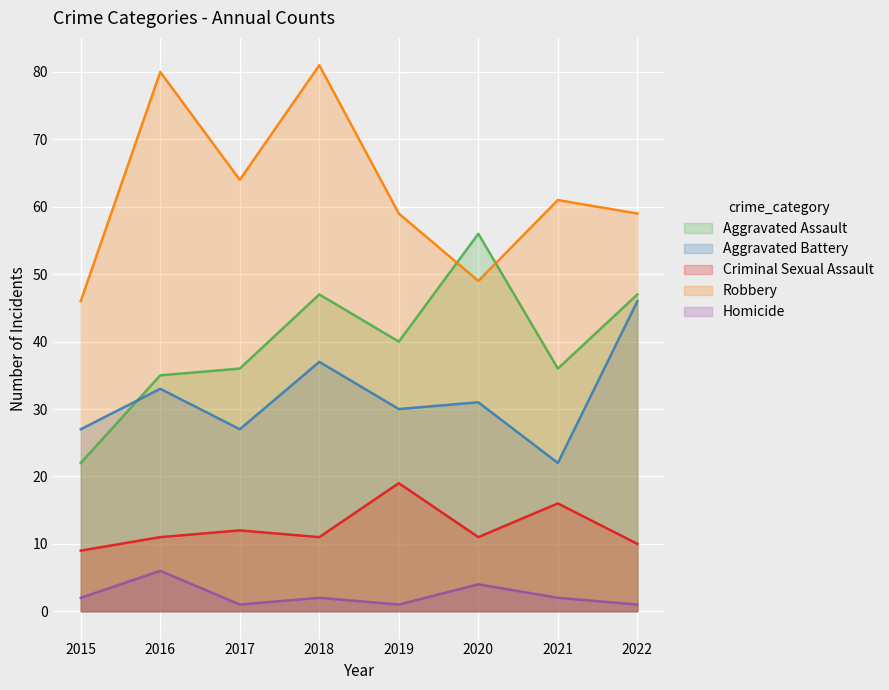

True or false: Aggravated Battery and Homicide cross at least once.

False